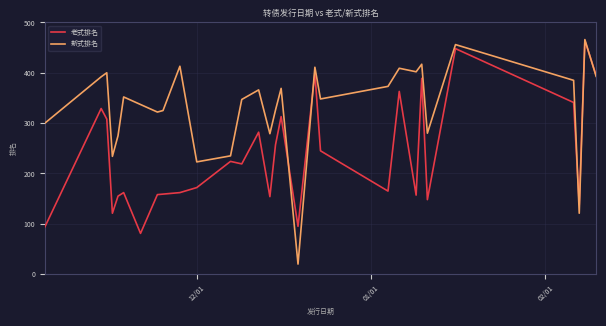

Which series has the largest range (max minus min)?

新式排名